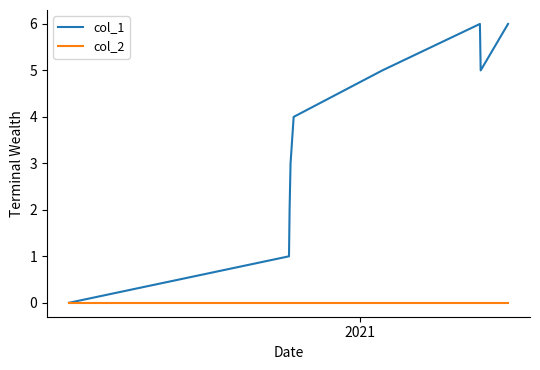

List the series in order of their overall mean, highest first.

col_1, col_2